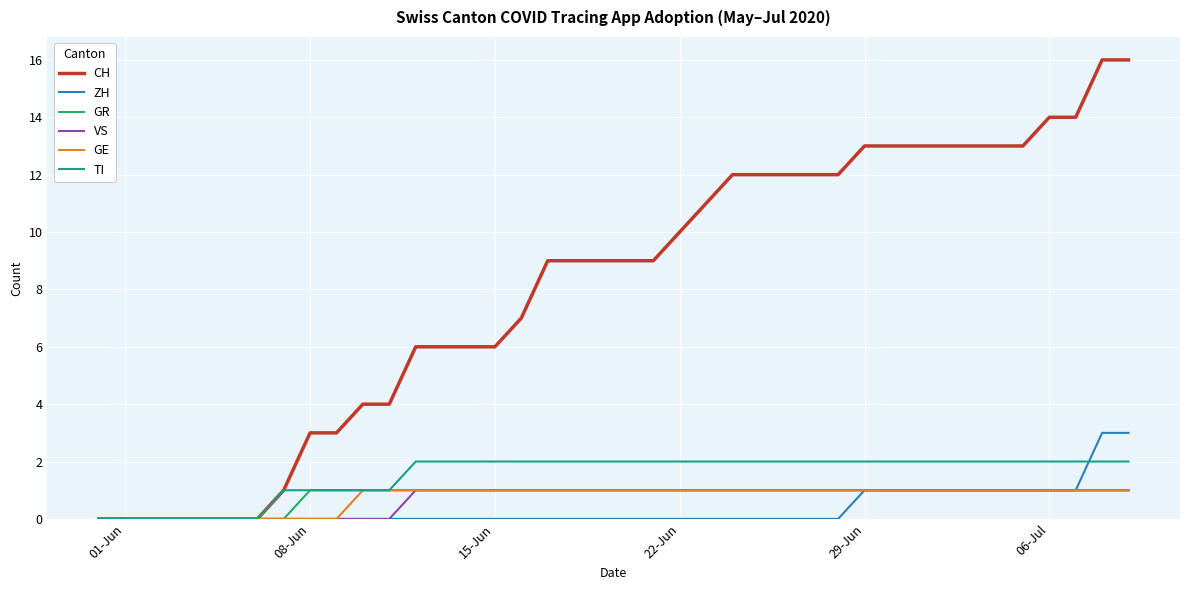

Does the chart display data point markers on the line(s)?

No